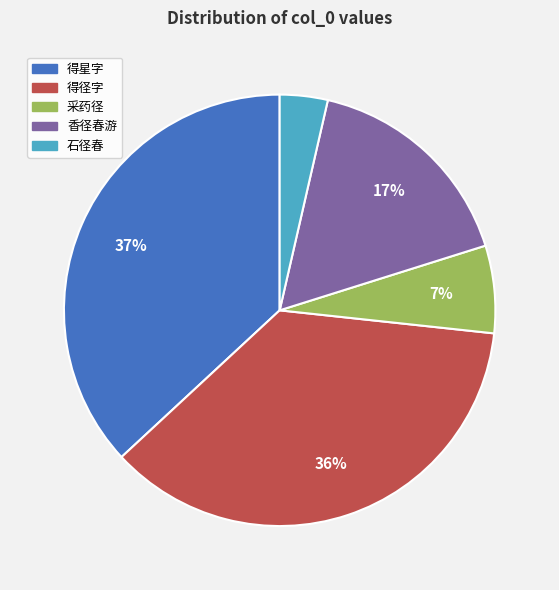

How many segments does this pie chart have?

5